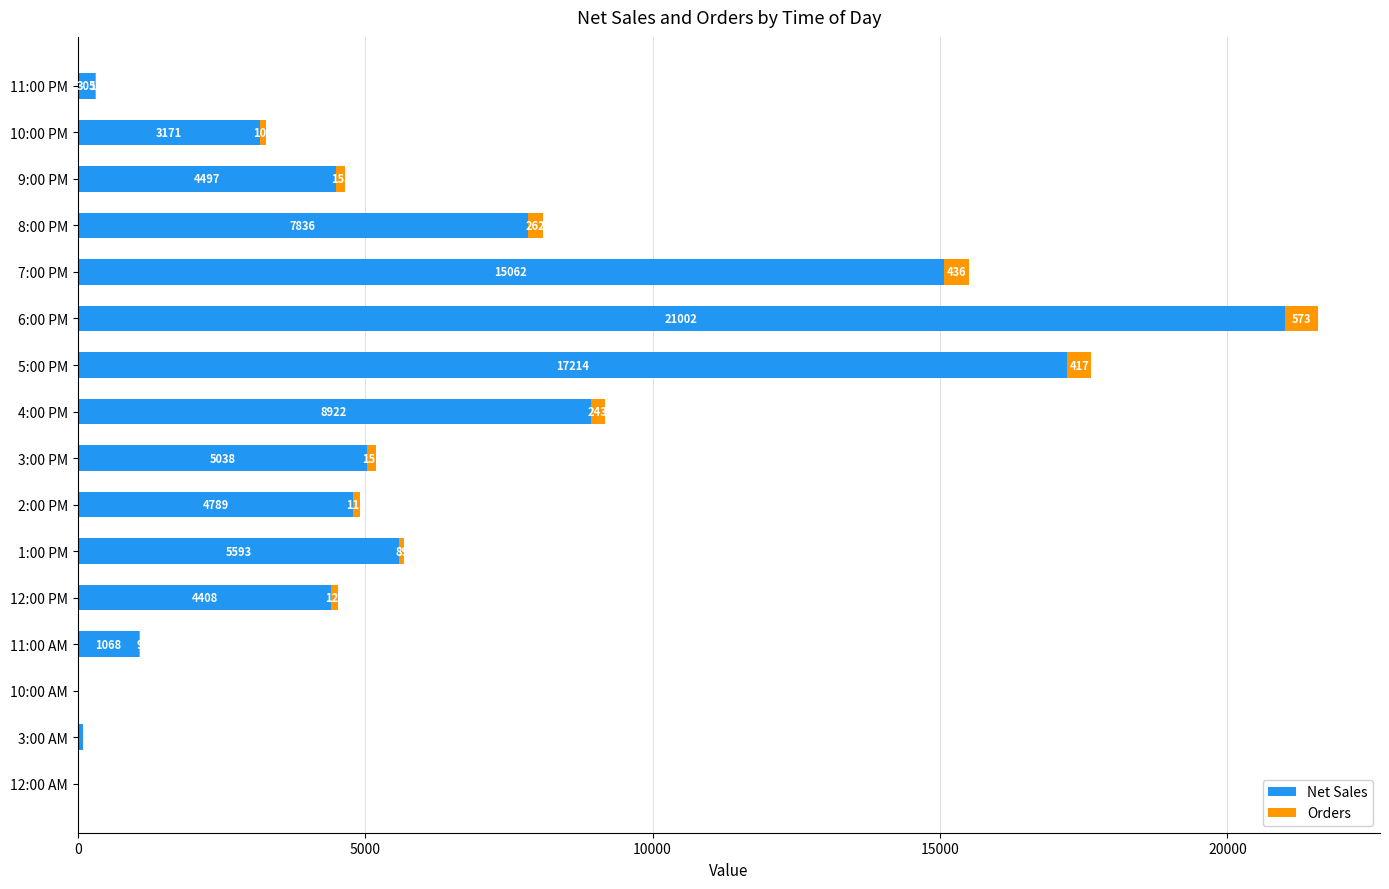

What is the maximum value for Net Sales?

21002.7